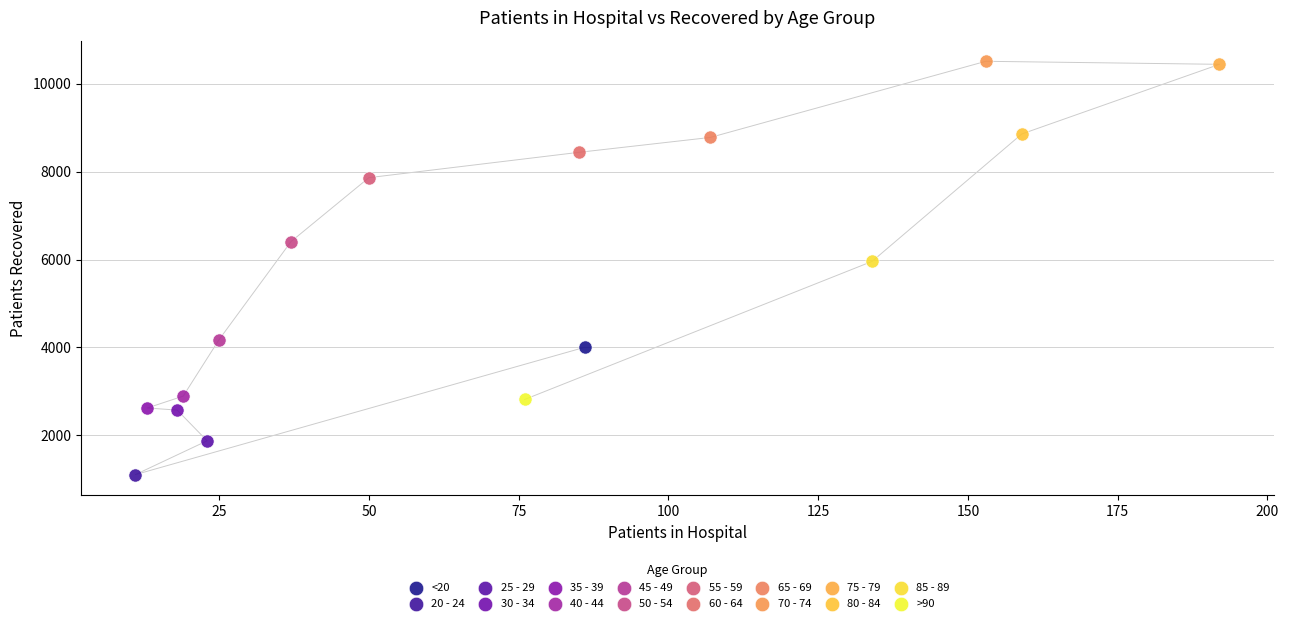

What are all the series names shown in the legend?

<20, 20 - 24, 25 - 29, 30 - 34, 35 - 39, 40 - 44, 45 - 49, 50 - 54, 55 - 59, 60 - 64, 65 - 69, 70 - 74, 75 - 79, 80 - 84, 85 - 89, >90